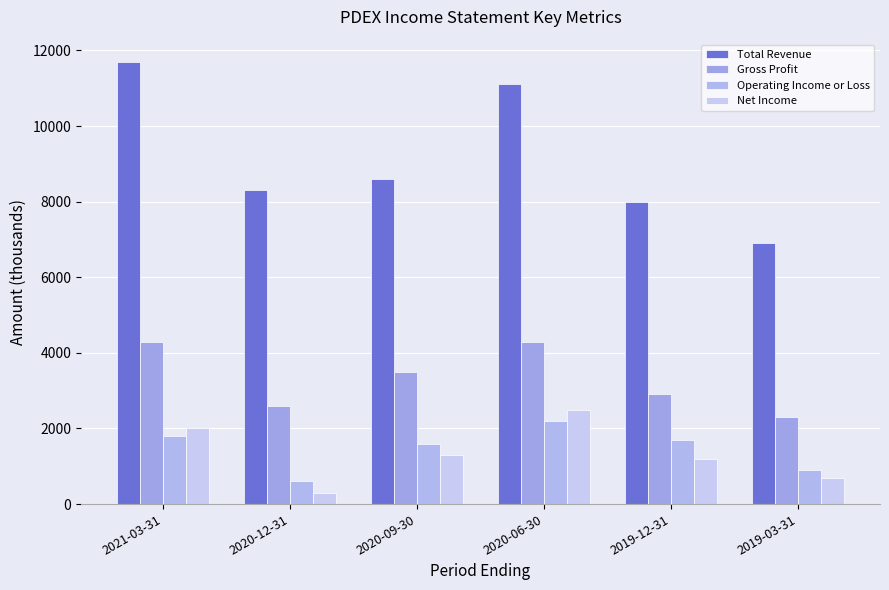

Count the number of categories in the chart.

6